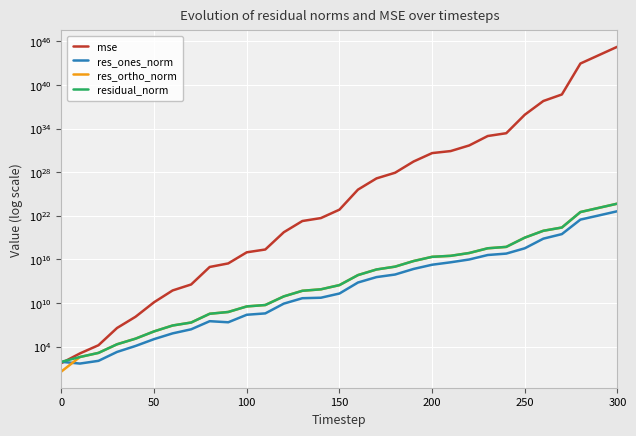

What is the average value of the res_ortho_norm series?

20237041565981074259968.0